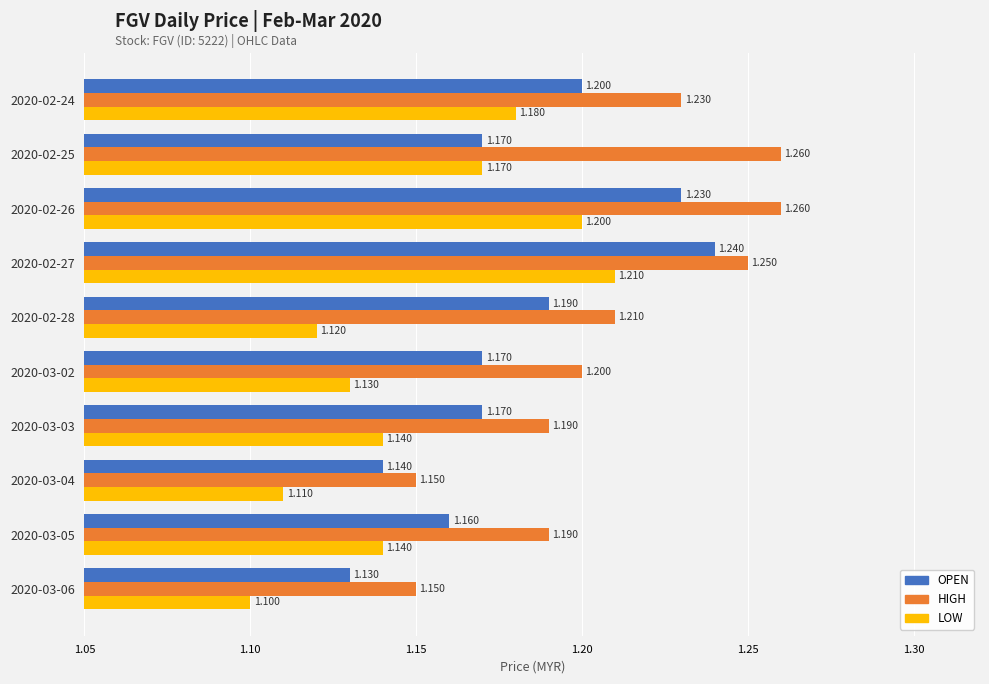

Which series has the largest total across all categories?

HIGH